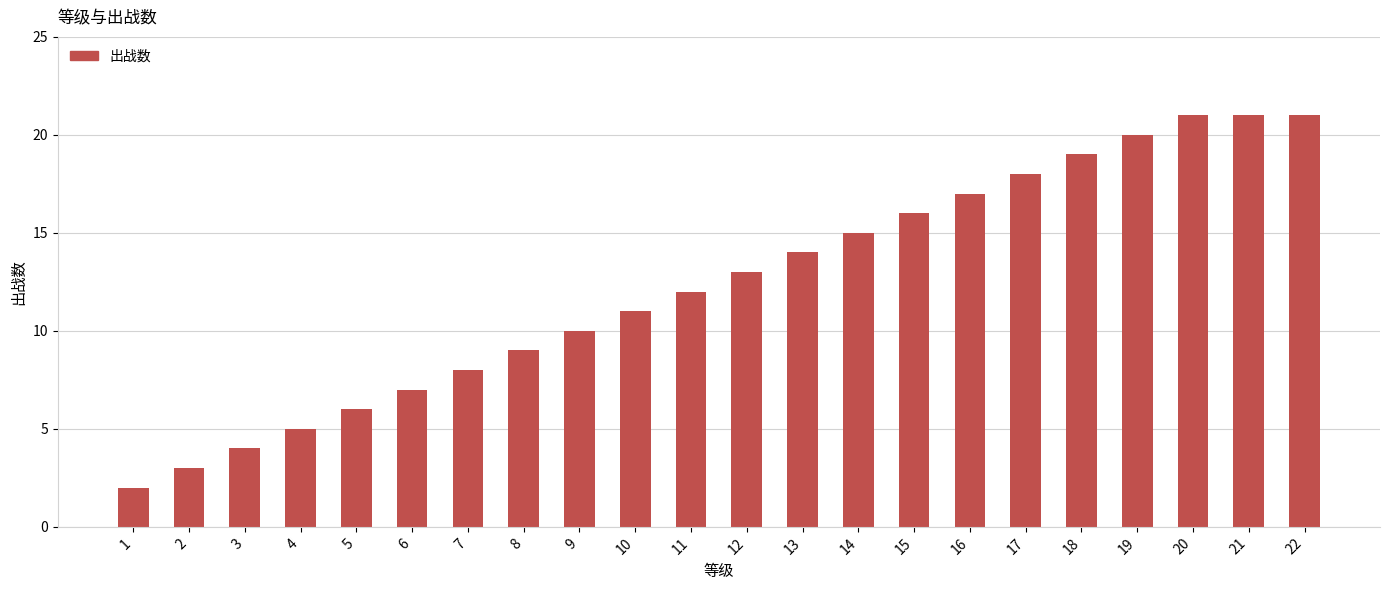

What is the smallest value displayed?

2